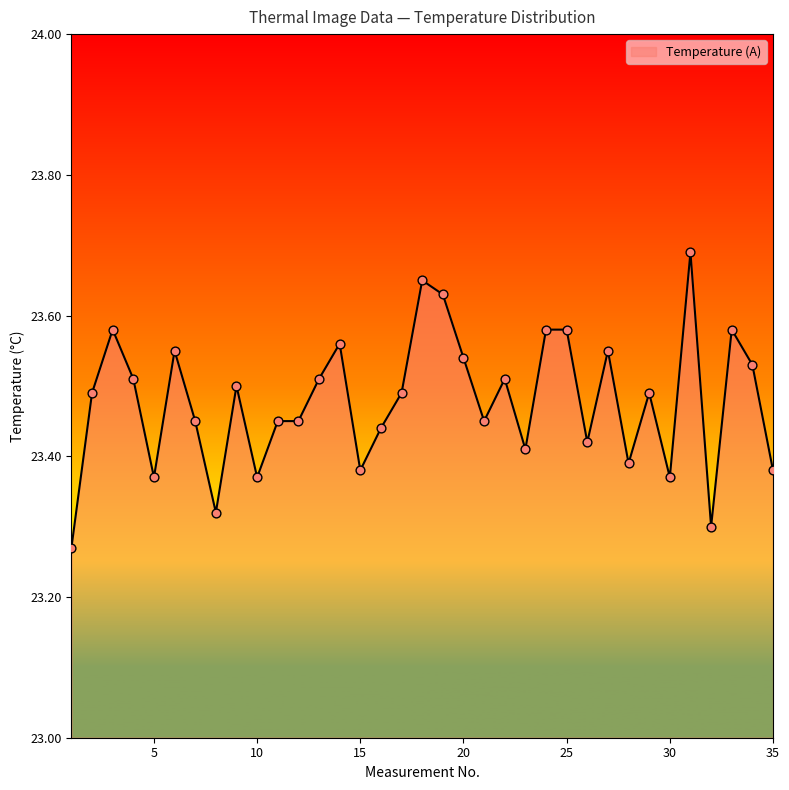

What is the maximum value shown in the chart?

23.7